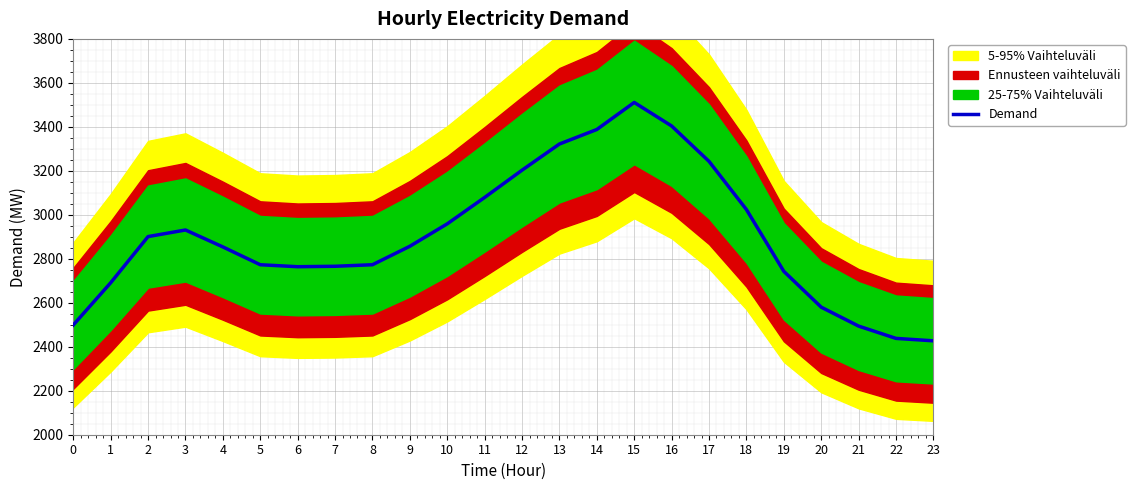

Rank the categories by value from highest to lowest.

15, 16, 14, 13, 17, 12, 11, 18, 10, 3, 2, 9, 4, 5, 8, 7, 6, 19, 1, 20, 0, 21, 22, 23